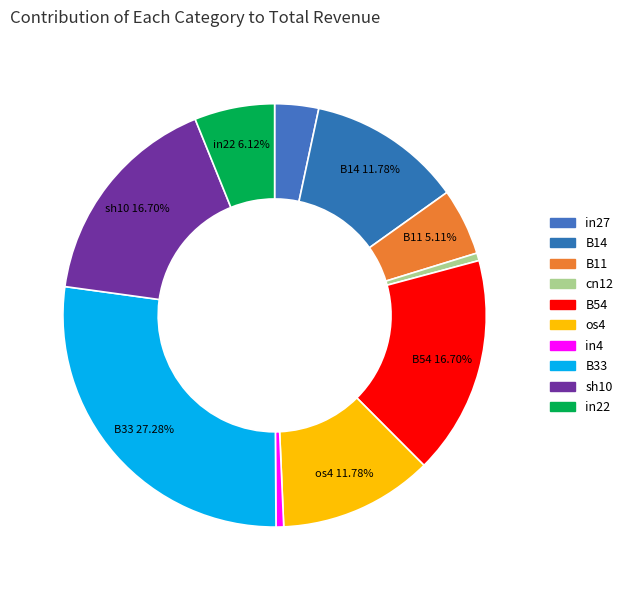

The os4 slice represents 20% of the pie. True or false?

False